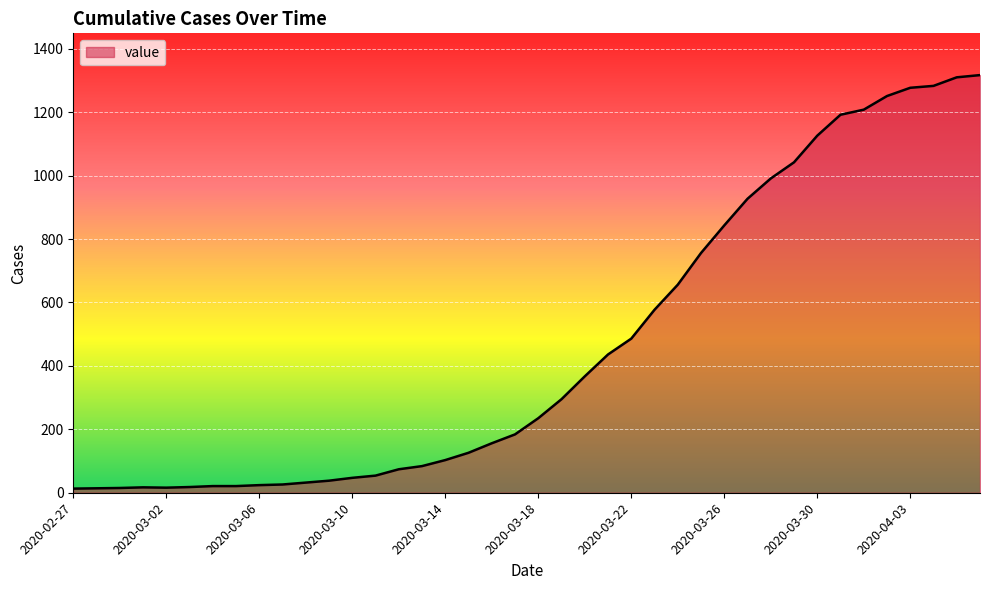

What is the maximum value shown in the chart?

1317